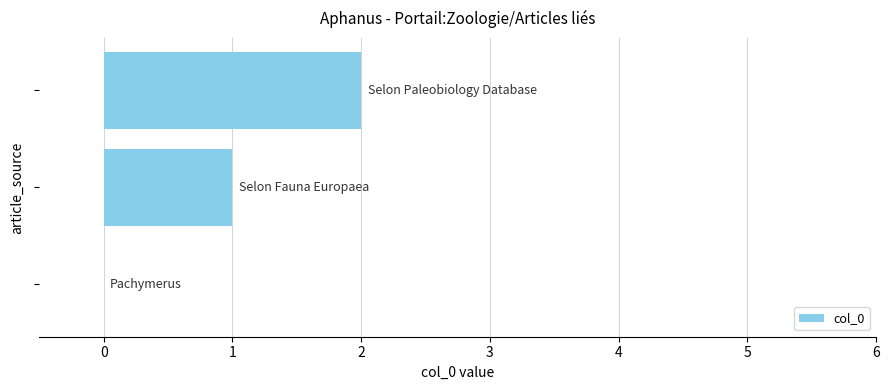

What is the sum of all values?

3